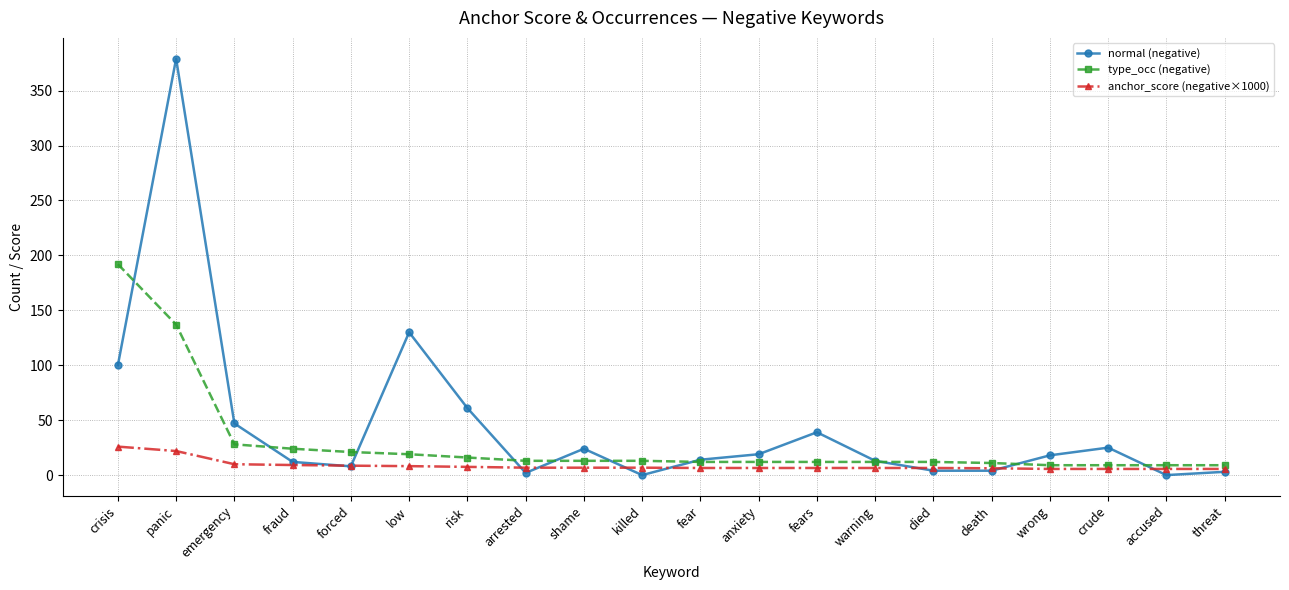

What is the difference between the highest and lowest values at anxiety?

12.5